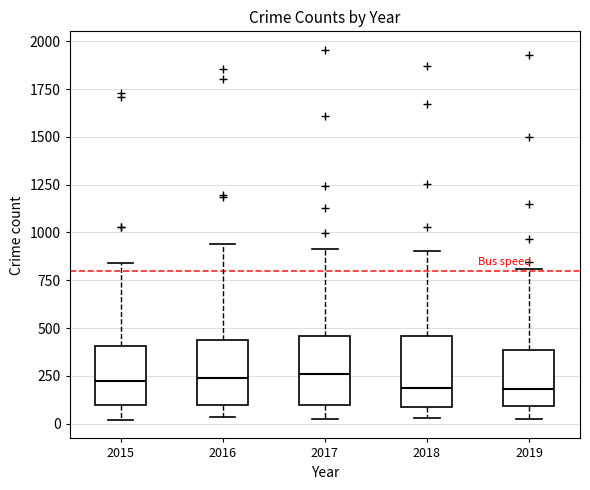

Reading left to right, transcribe this box plot: for each box, give where its median line is, the range the box spans, and where its two whiskers end, as read against the y-axis. The values are not printed on the chart, so give them approximately, as read against the axis.

2015: median 200, box 100 to 400, whiskers 0 to 850
2016: median 250, box 100 to 450, whiskers 50 to 950
2017: median 250, box 100 to 450, whiskers 50 to 900
2018: median 200, box 100 to 450, whiskers 50 to 900
2019: median 200, box 100 to 400, whiskers 0 to 800